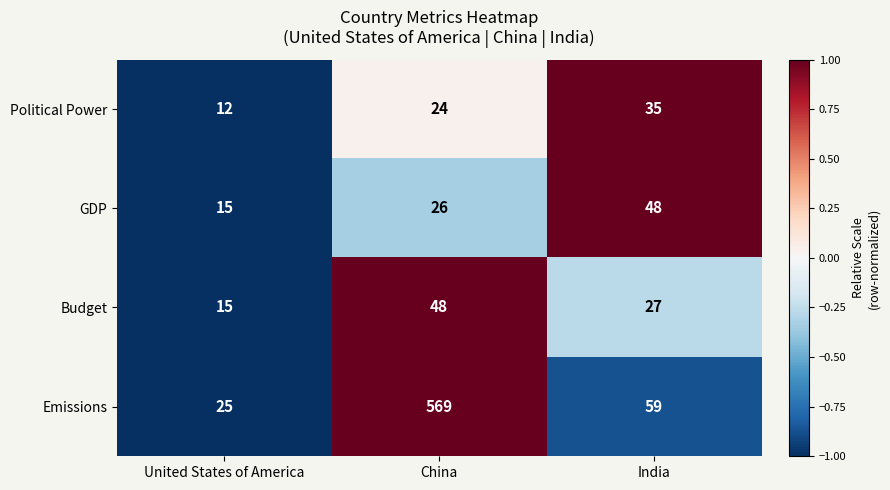

What is the total value across all series at United States of America?

67